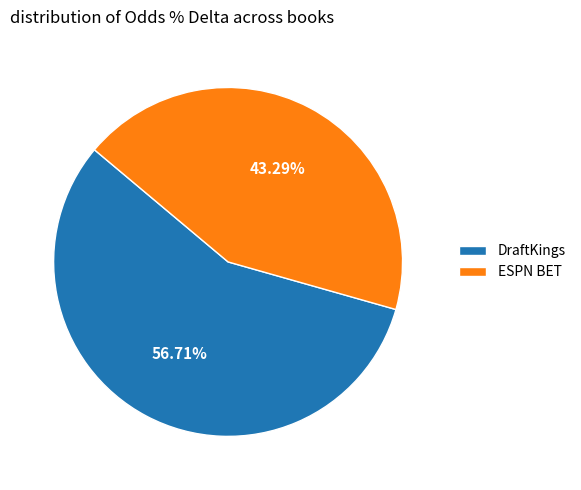

Count the number of slices in the pie.

2